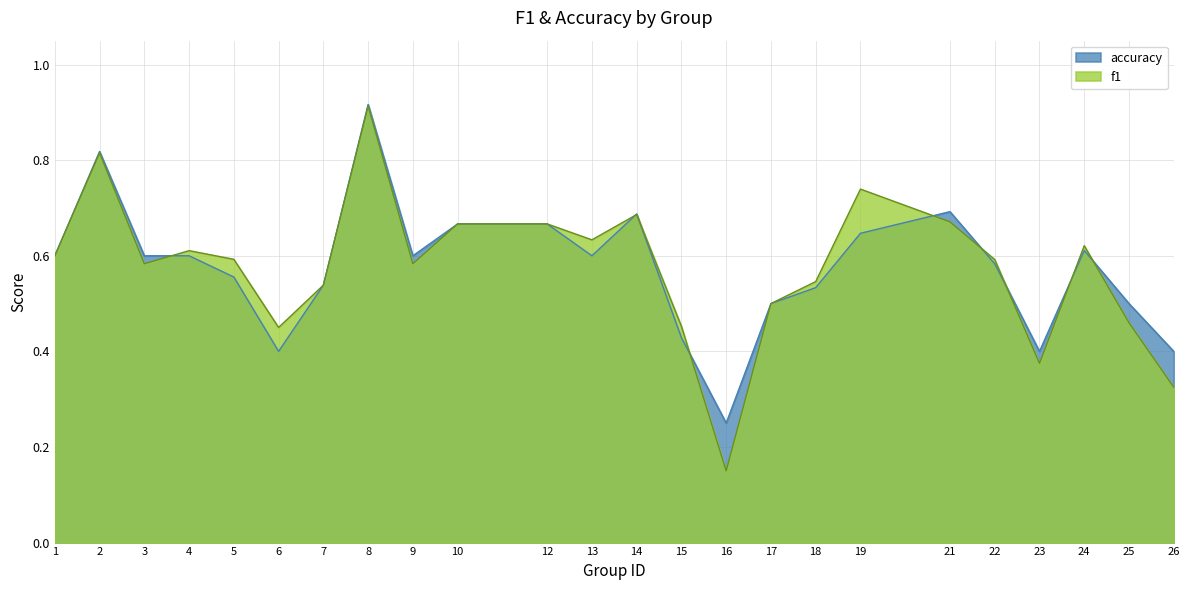

What is the value of the f1 point at the 13th from the left?

0.7